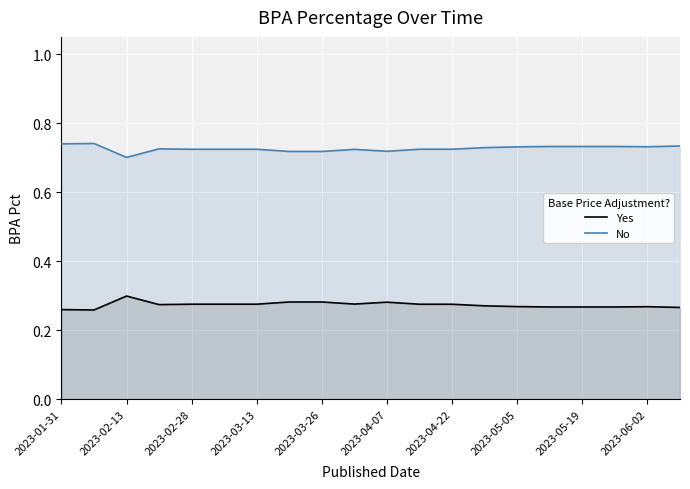

The No series shows 0.7 at 11. True or false?

True